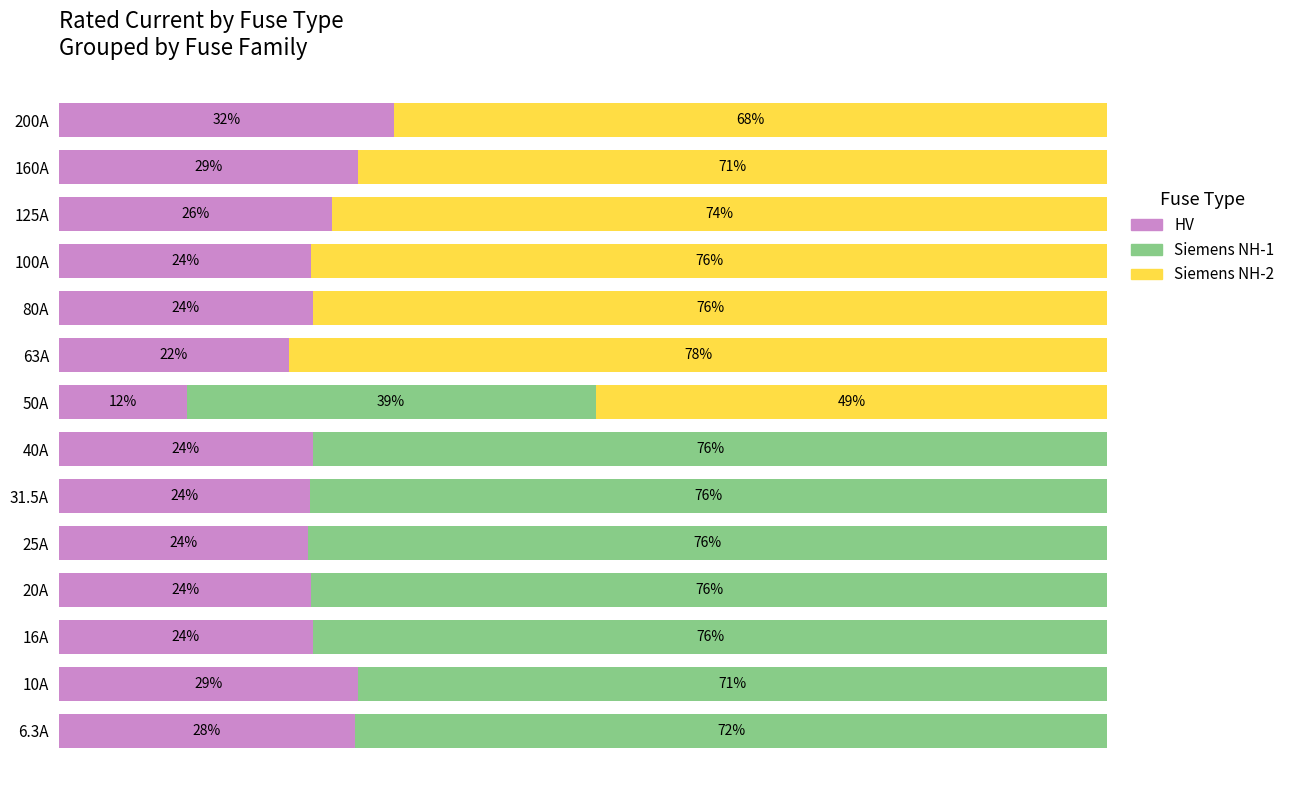

List the labels in order of HV value, largest first.

200A, 10A, 160A, 6.3A, 125A, 16A, 40A, 80A, 20A, 100A, 31.5A, 25A, 63A, 50A